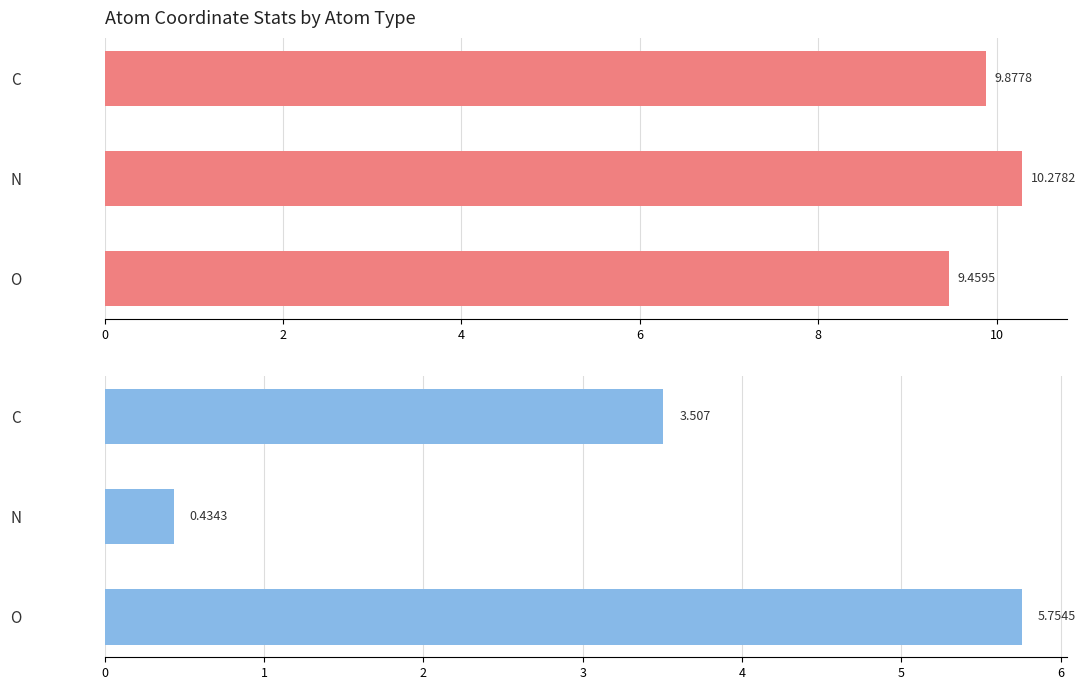

Rank the series by their maximum value, from lowest to highest.

col_1, col_0